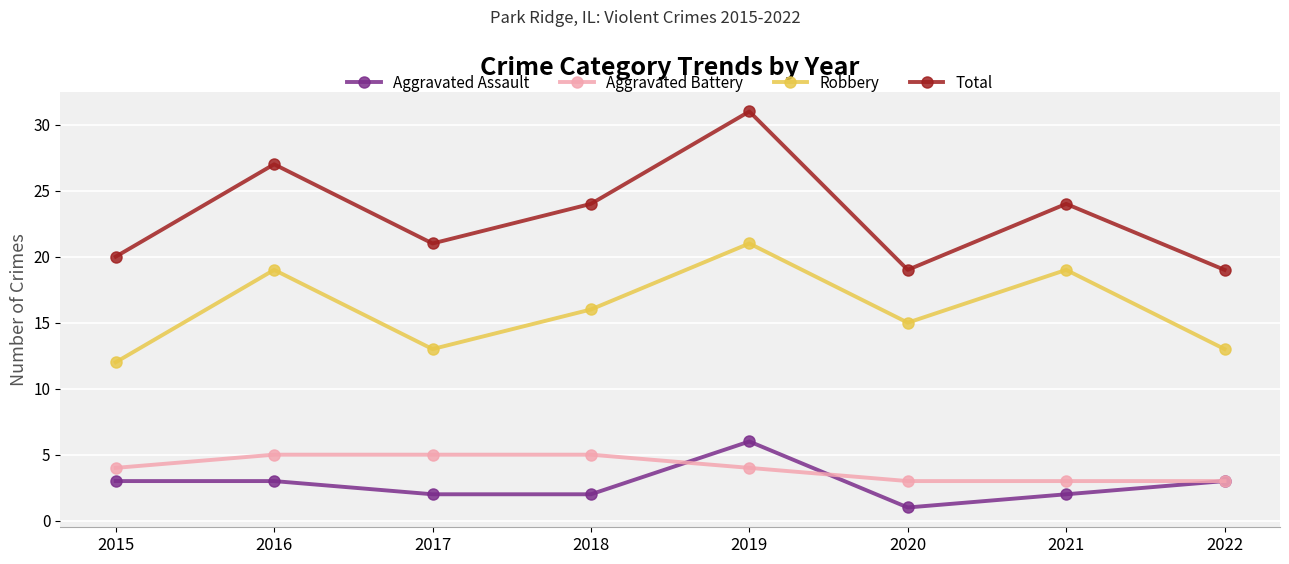

True or false: Robbery has a value of 25 at 2020.

False